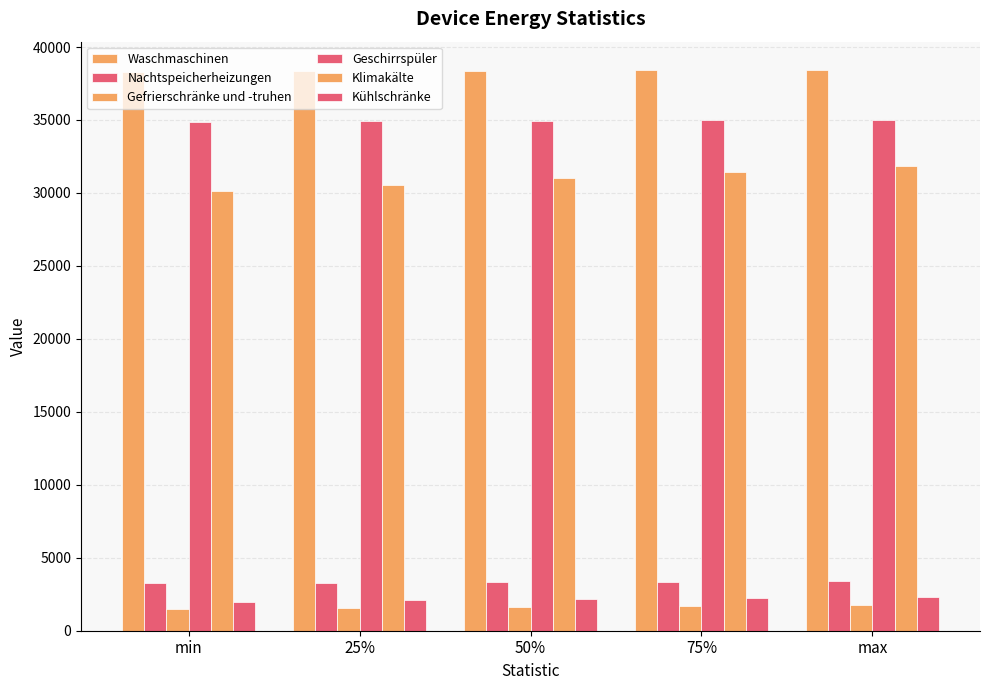

Are the bars grouped side by side (vs. stacked)?

Yes